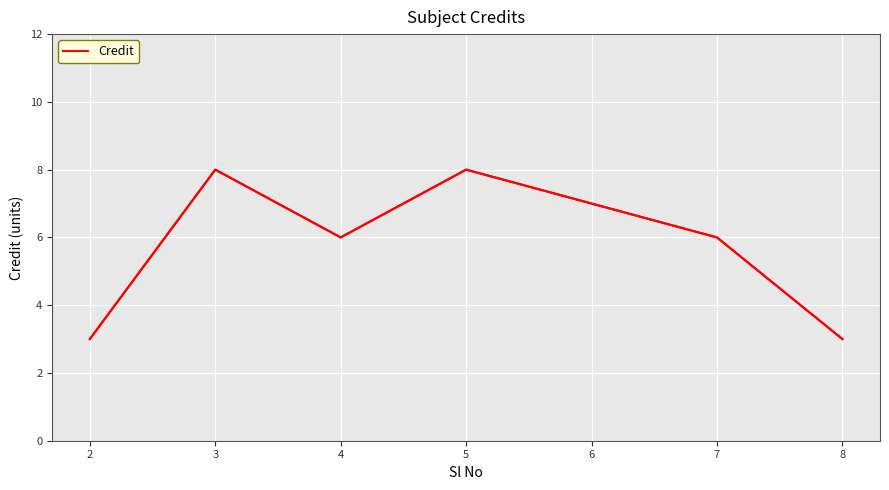

True or false: the data has more than 1 interior local peaks.

True